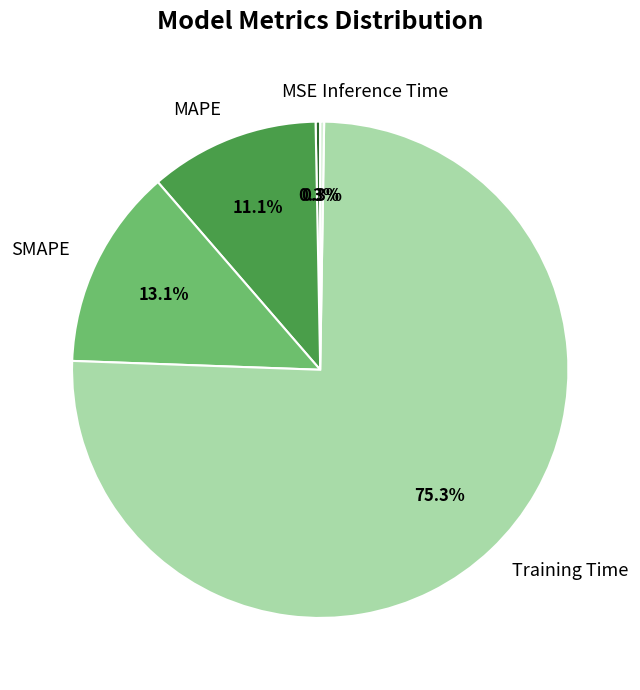

Is there any slice that represents more than half of the pie?

Yes